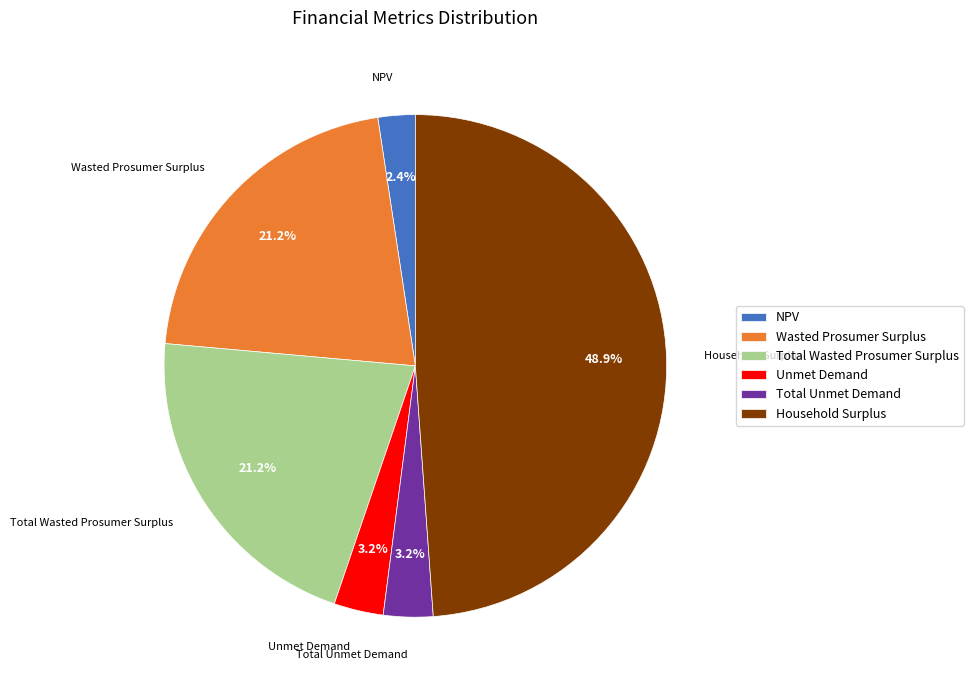

Do Wasted Prosumer Surplus and NPV together represent more than half of the pie?

No